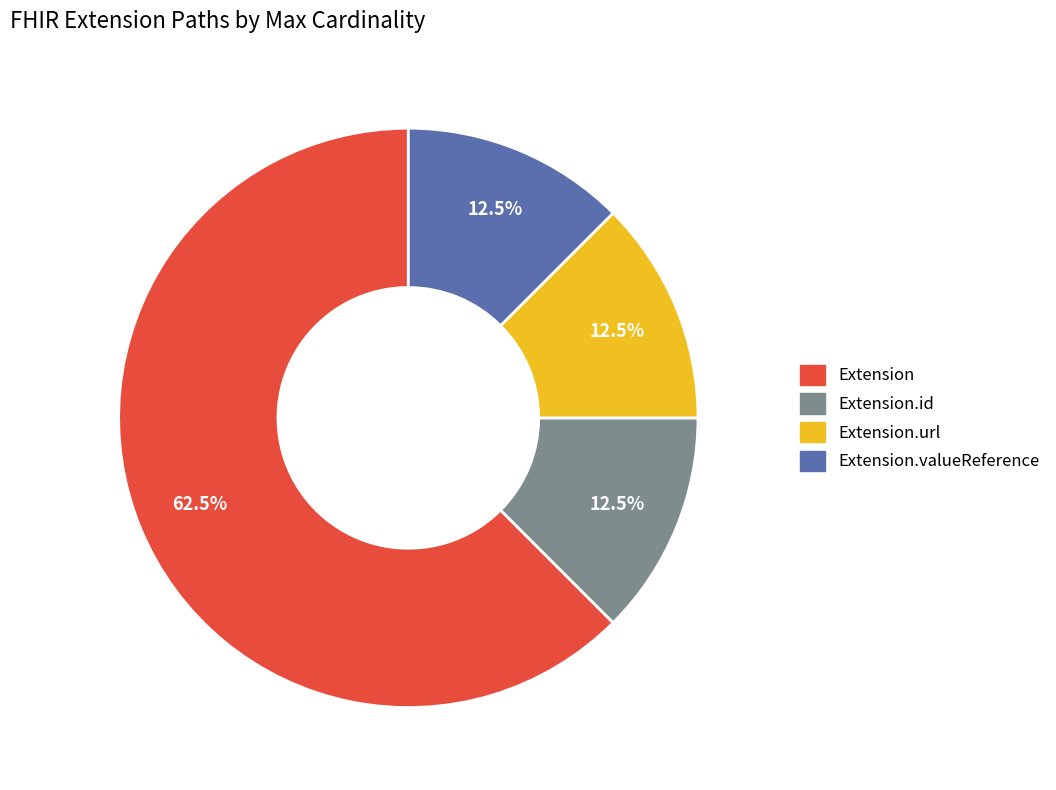

Is there any slice that represents more than half of the pie?

Yes